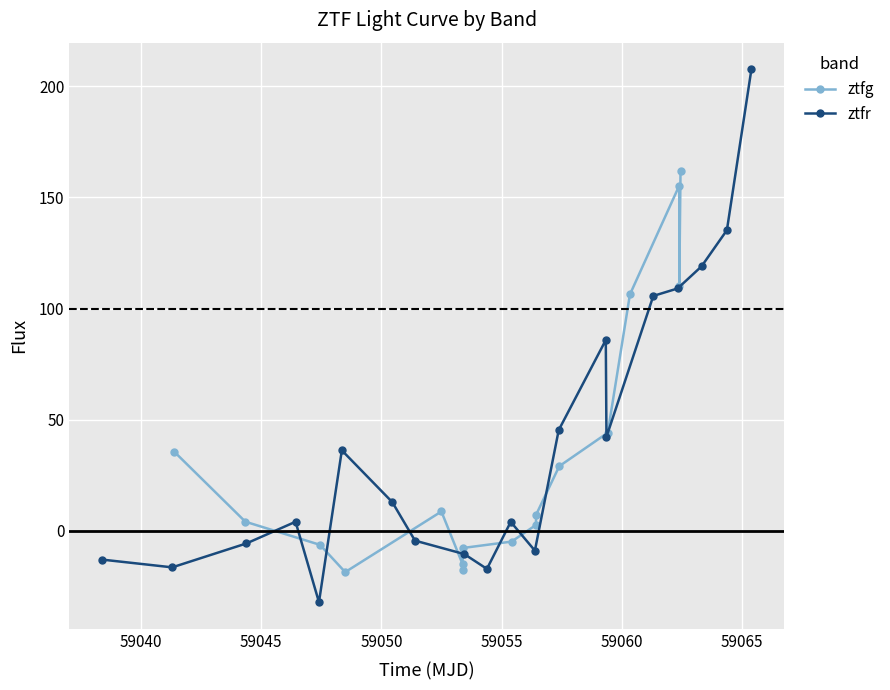

What is the value of the ztfr point at the 10th from the left?

-17.0